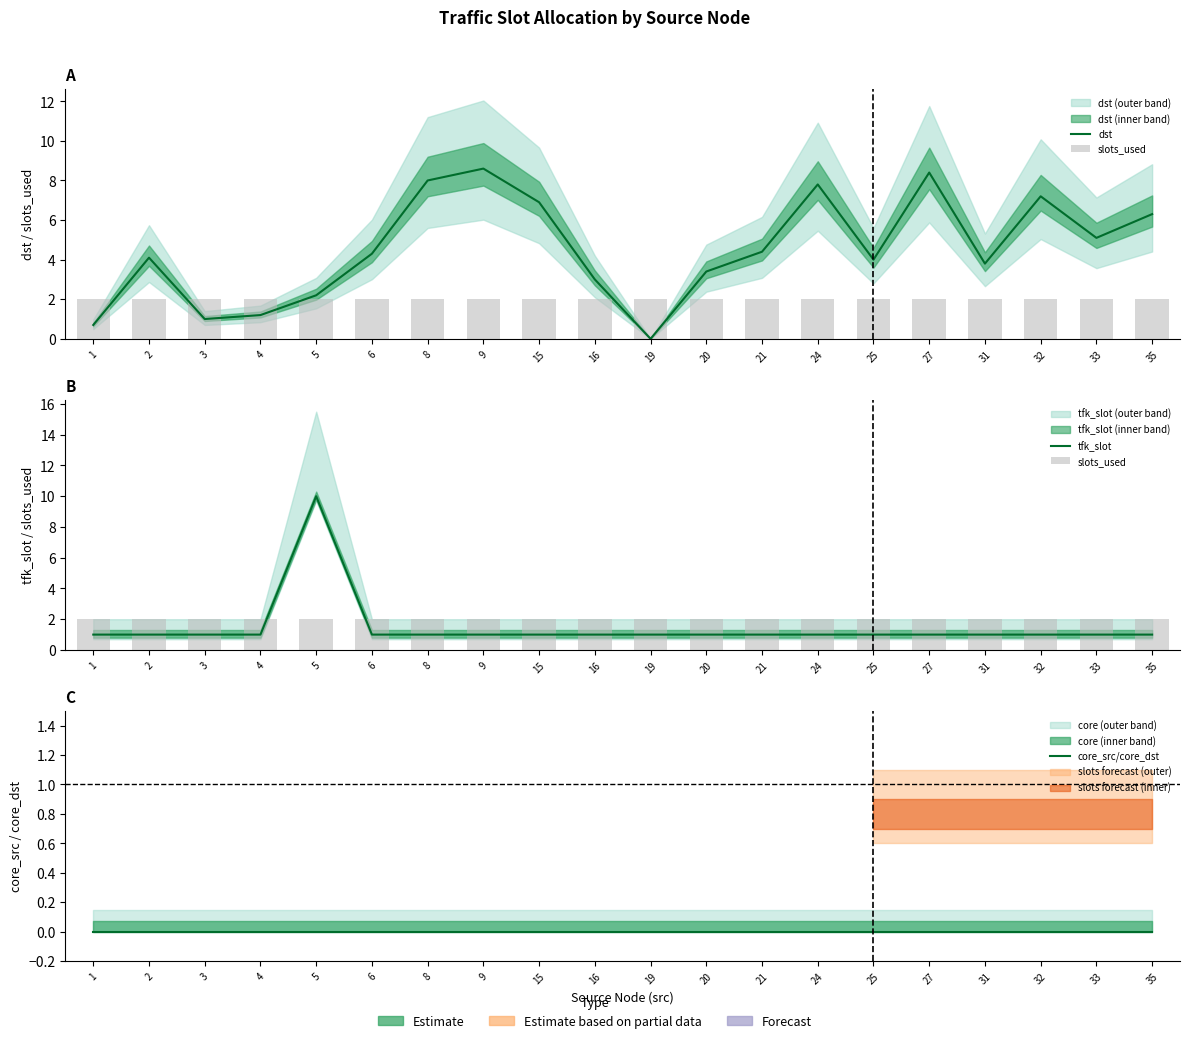

What are all the series names shown in the legend?

dst, slots_used, tfk_slot, core_src/core_dst